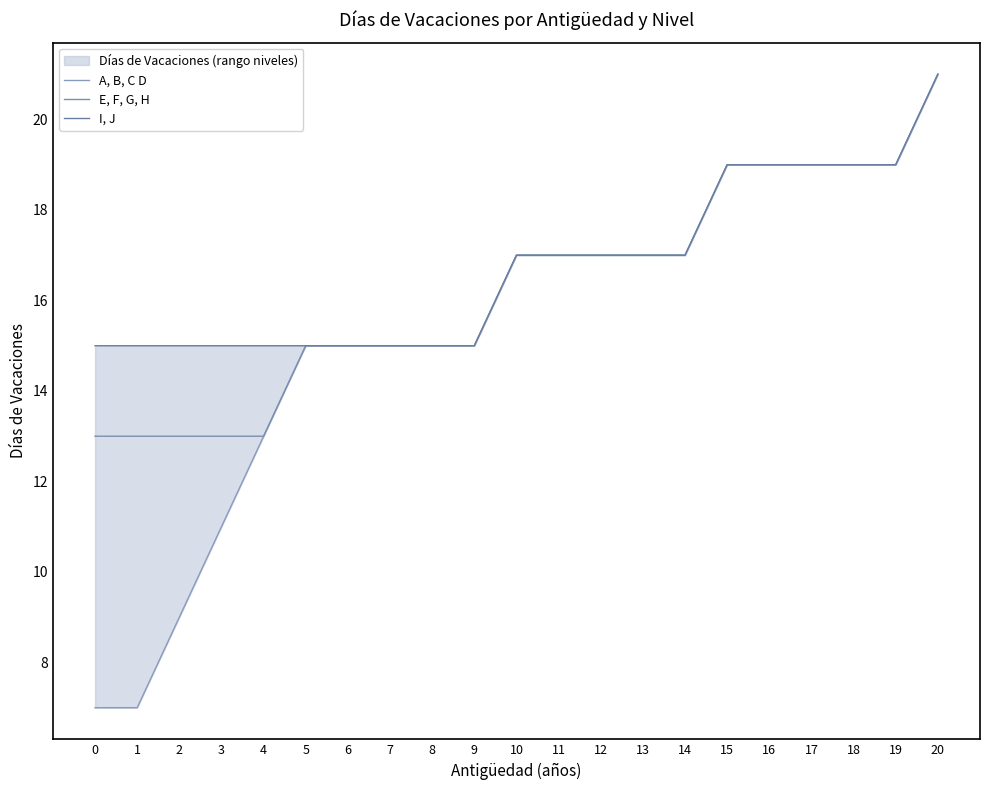

What is the value of the E, F, G, H point at the 7th from the left?

15